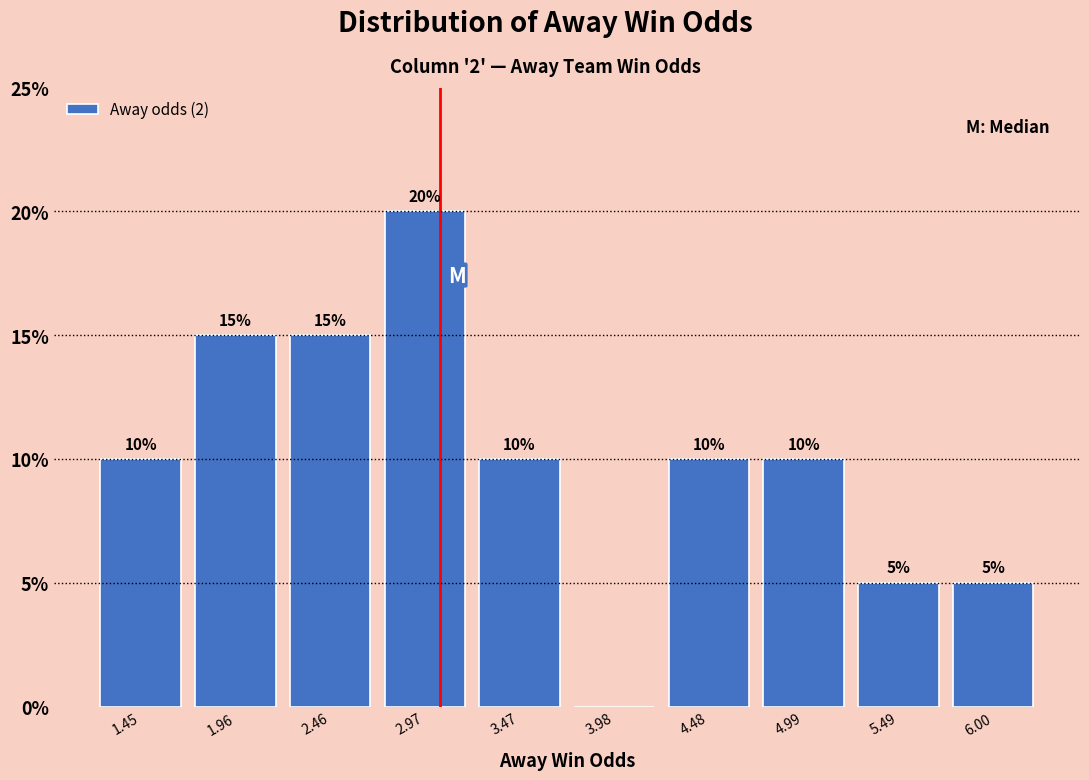

Which range on the x-axis has the tallest bar?

2.7 to 3.2